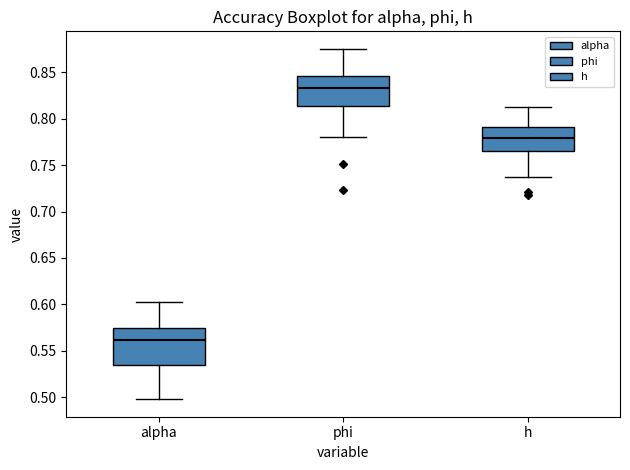

Where does the upper whisker of the box for phi end on the y-axis? The values are not printed on the chart, so give them approximately, as read against the axis.

0.875